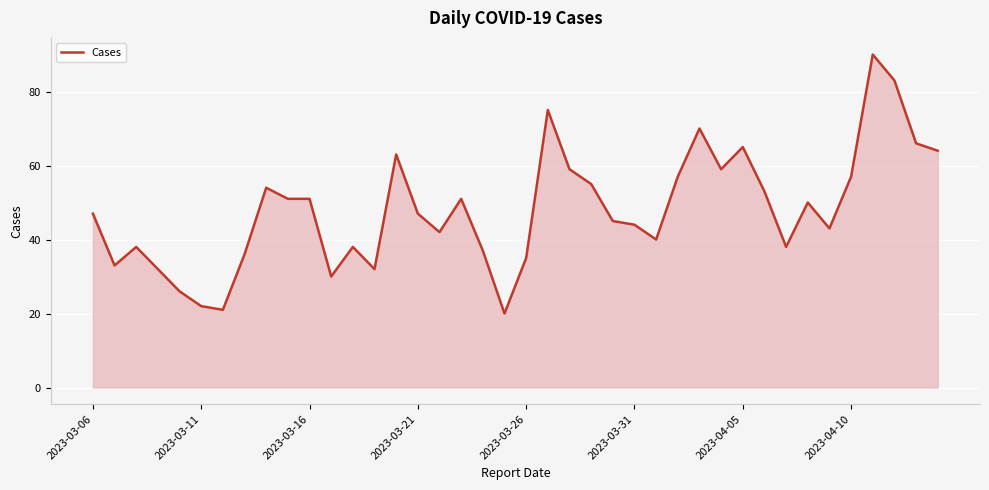

What is the difference between the maximum and minimum values?

70